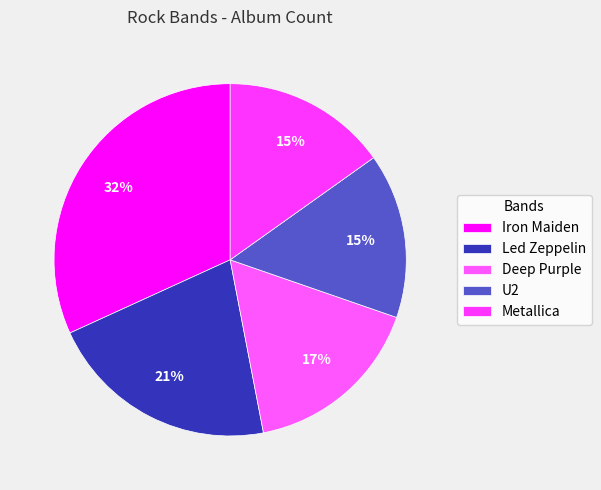

To the nearest percent, what is the average slice percentage?

20%